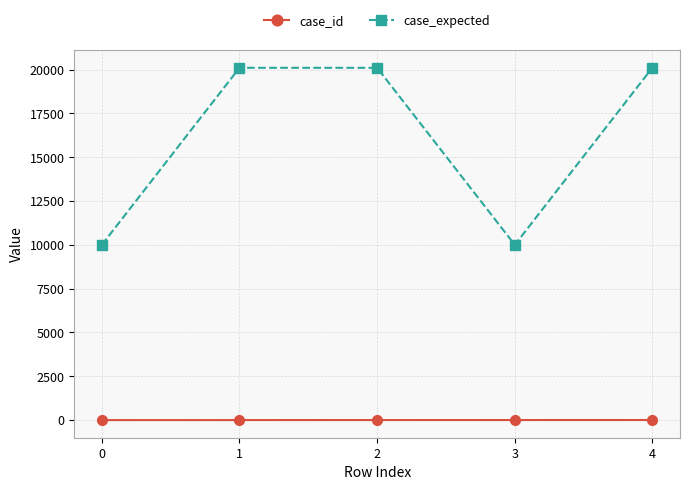

What are all the series names shown in the legend?

case_id, case_expected